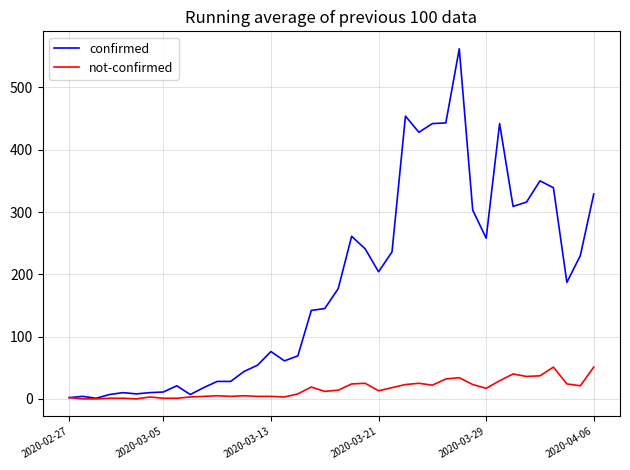

What are all the series names shown in the legend?

confirmed, not-confirmed